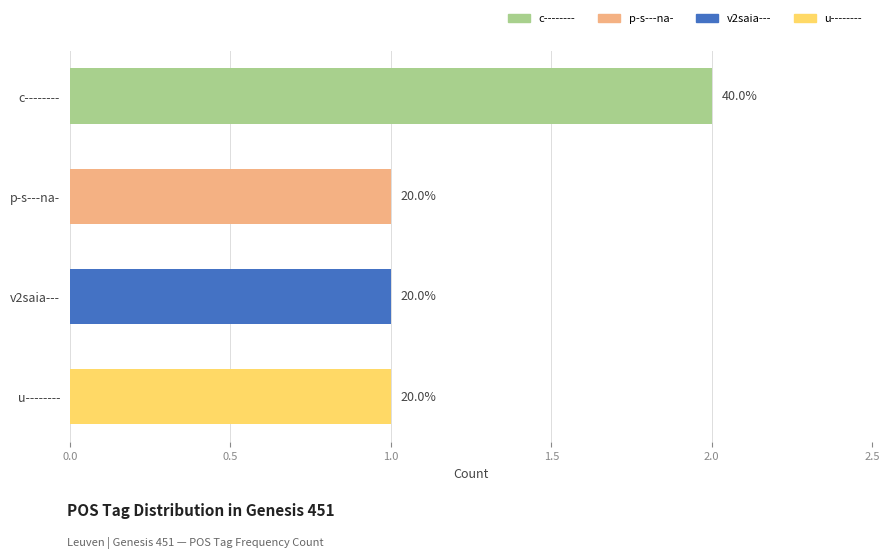

How many data points are above 1?

1